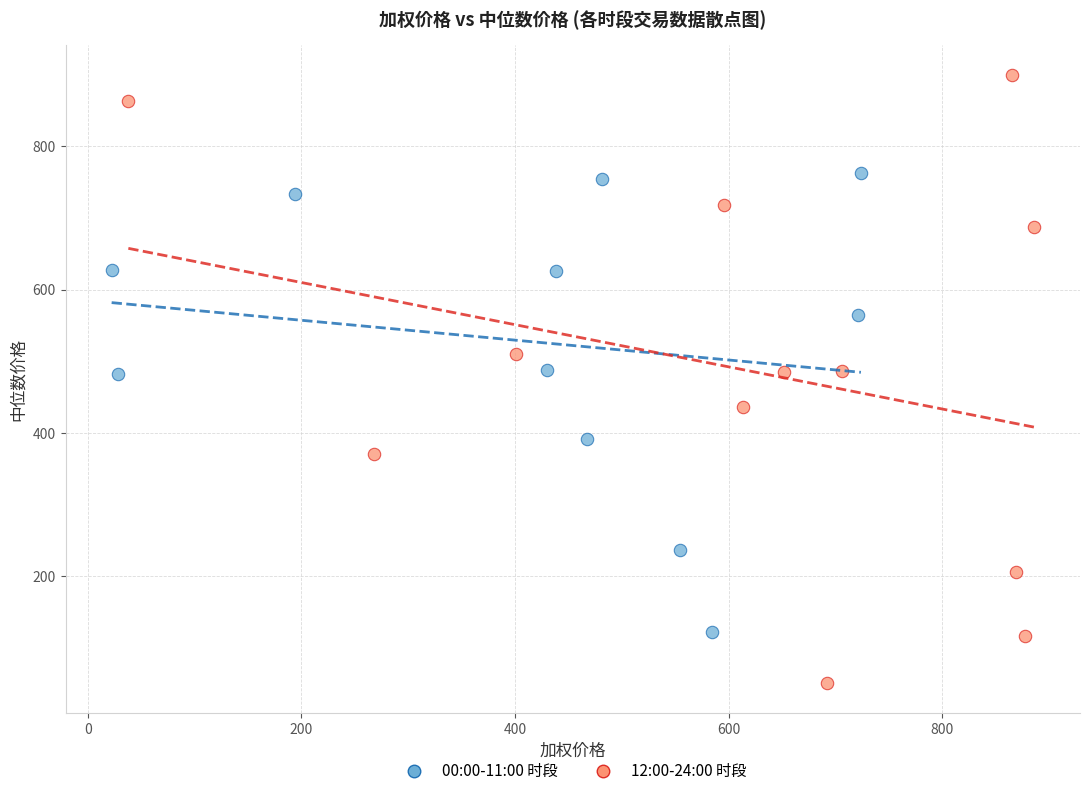

What are all the series names shown in the legend?

00:00-11:00 时段, 12:00-24:00 时段